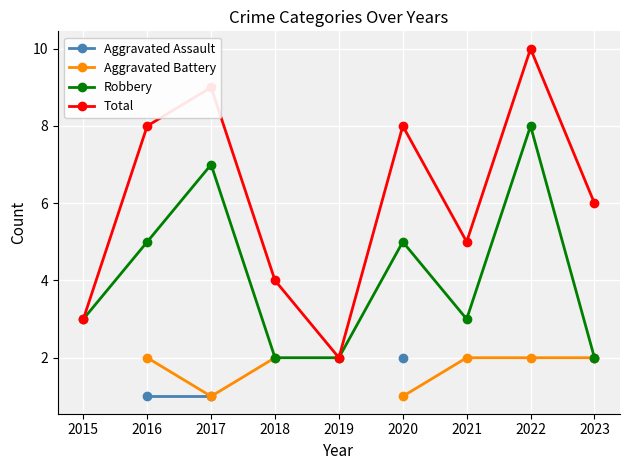

Where does the Total series first go above 6?

2016